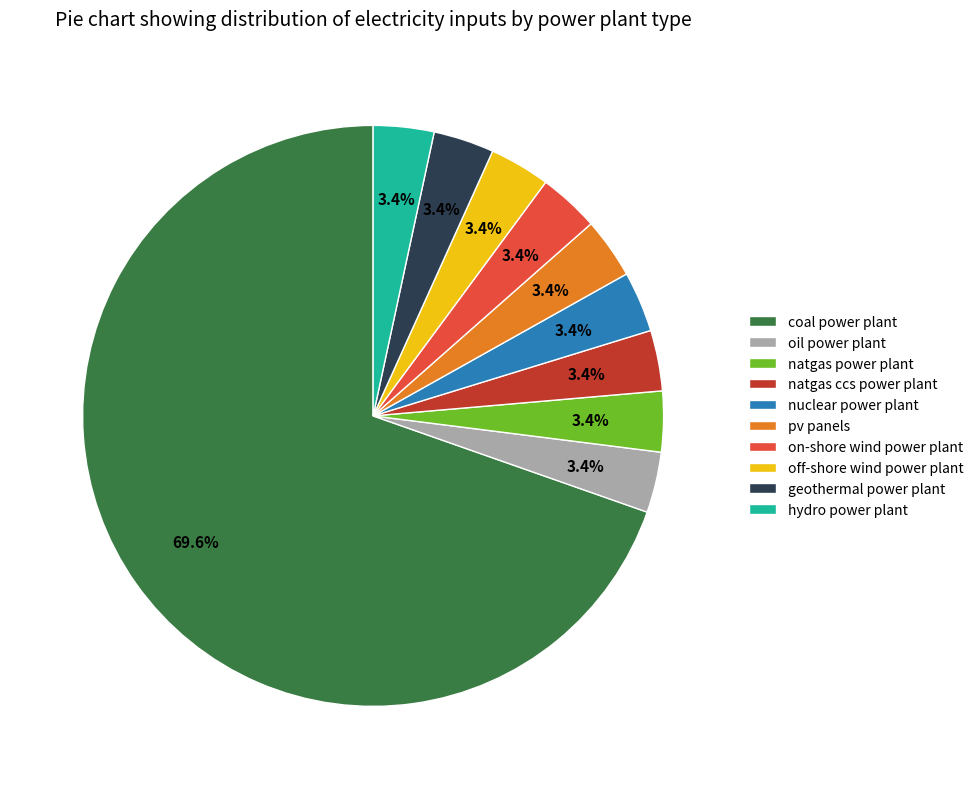

Do oil power plant and natgas power plant together represent more than half of the pie?

No